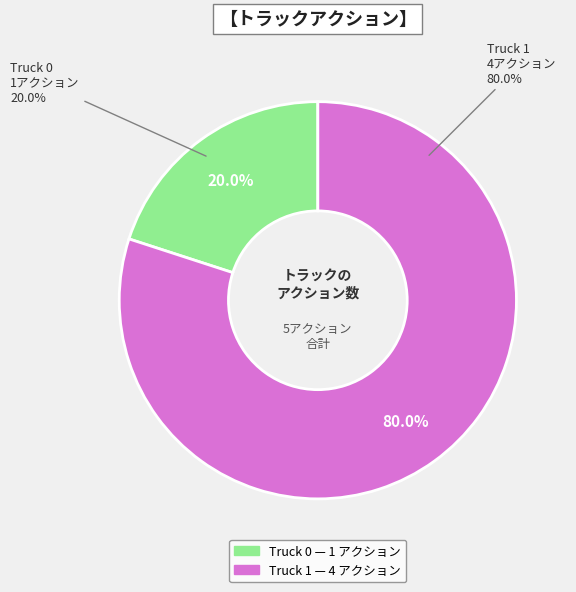

Count the number of slices in the pie.

2